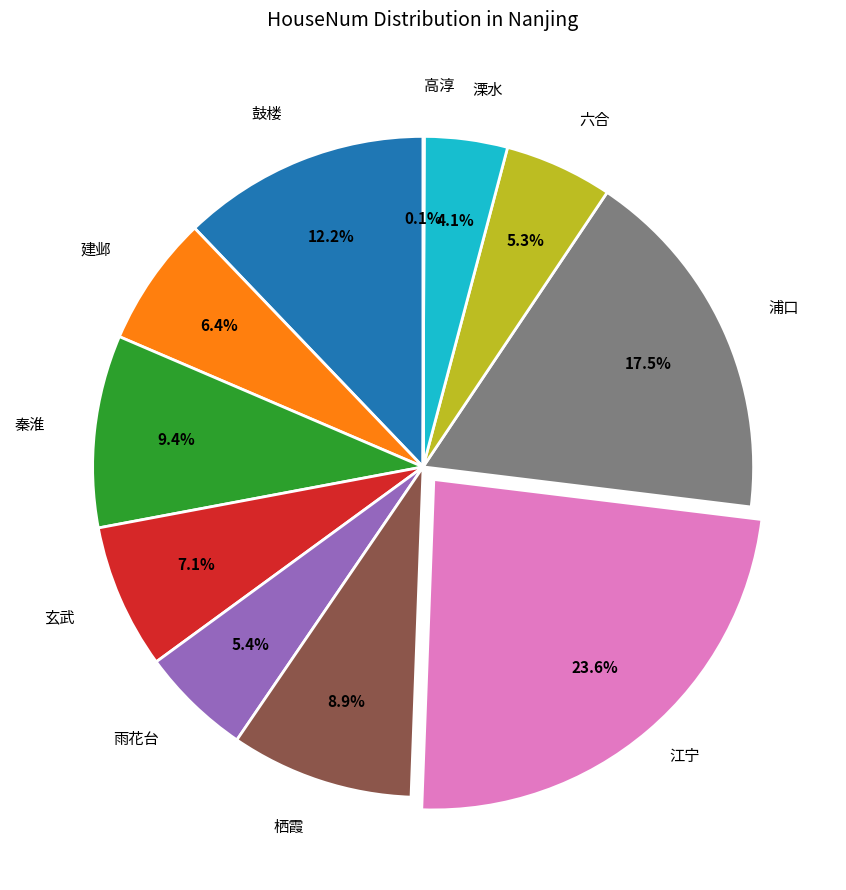

Is there any slice that represents more than half of the pie?

No